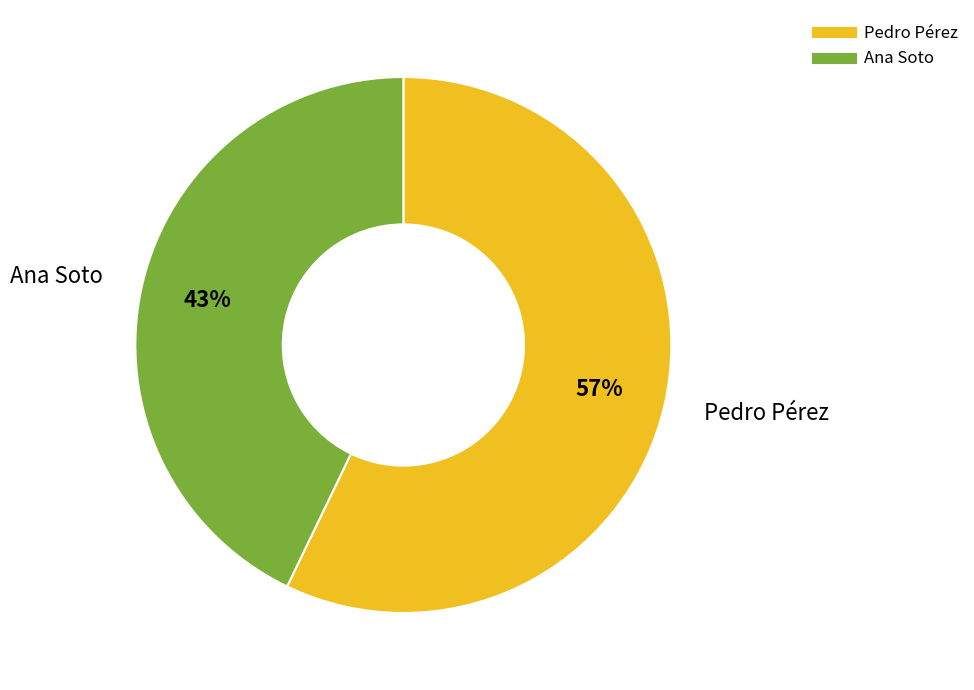

To the nearest percent, what is the combined percentage of Ana Soto and Pedro Pérez?

100%